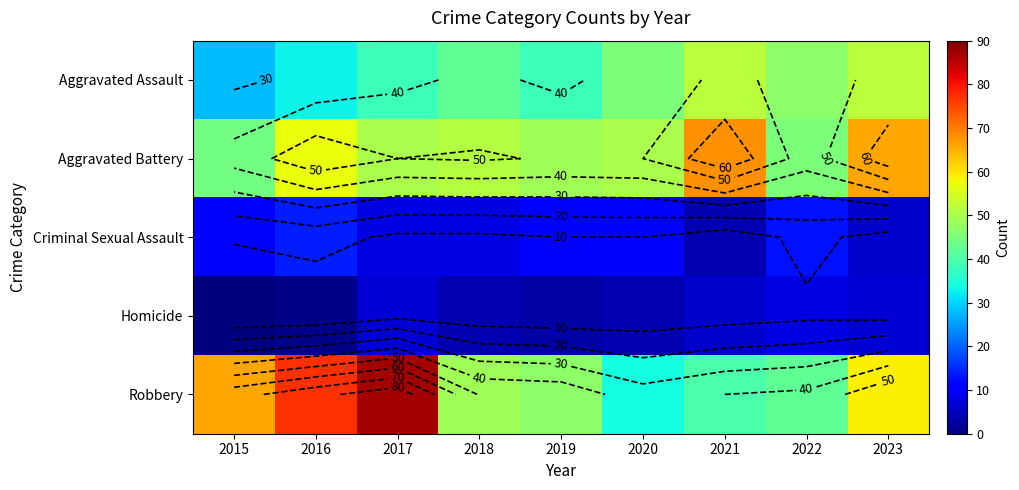

What is the difference between the maximum and second lowest values in the Aggravated Battery series?

23